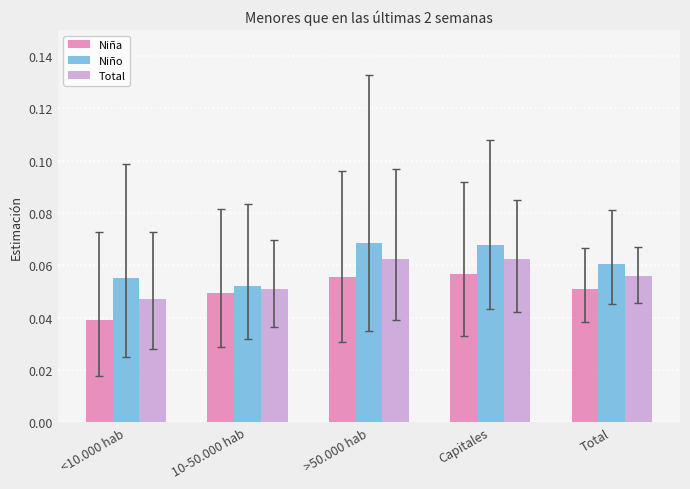

At <10.000 hab, list the series in order from largest to smallest.

Niño, Total, Niña